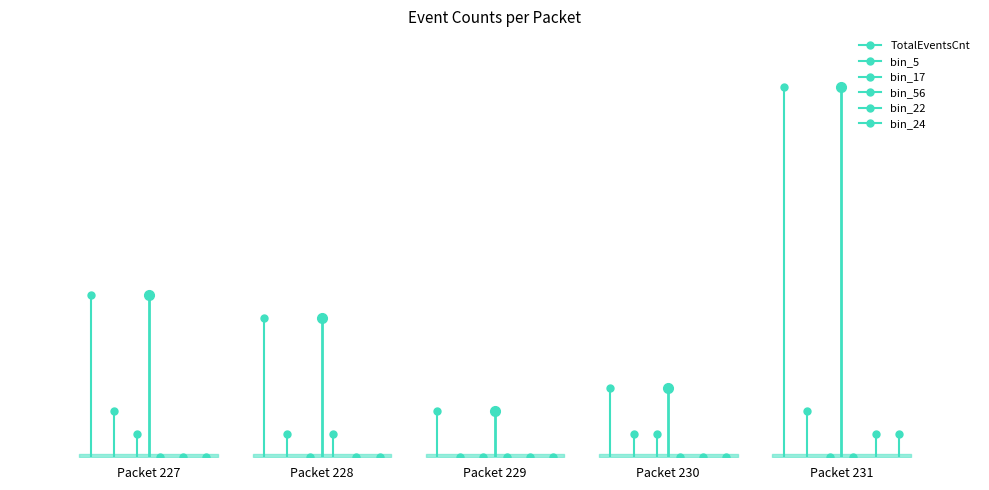

Which series changed the most between Packet 229 and Packet 231?

TotalEventsCnt